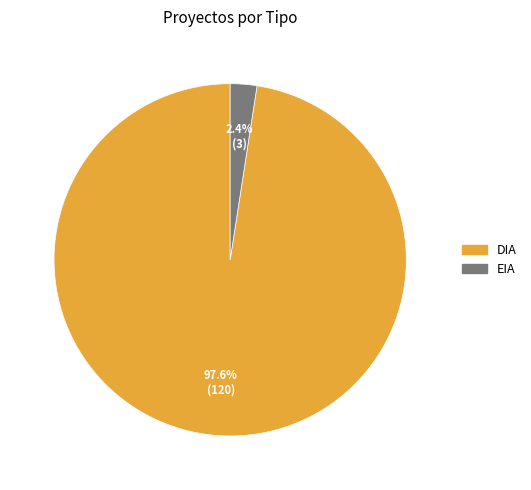

How much of the chart is everything except EIA?

97.6%